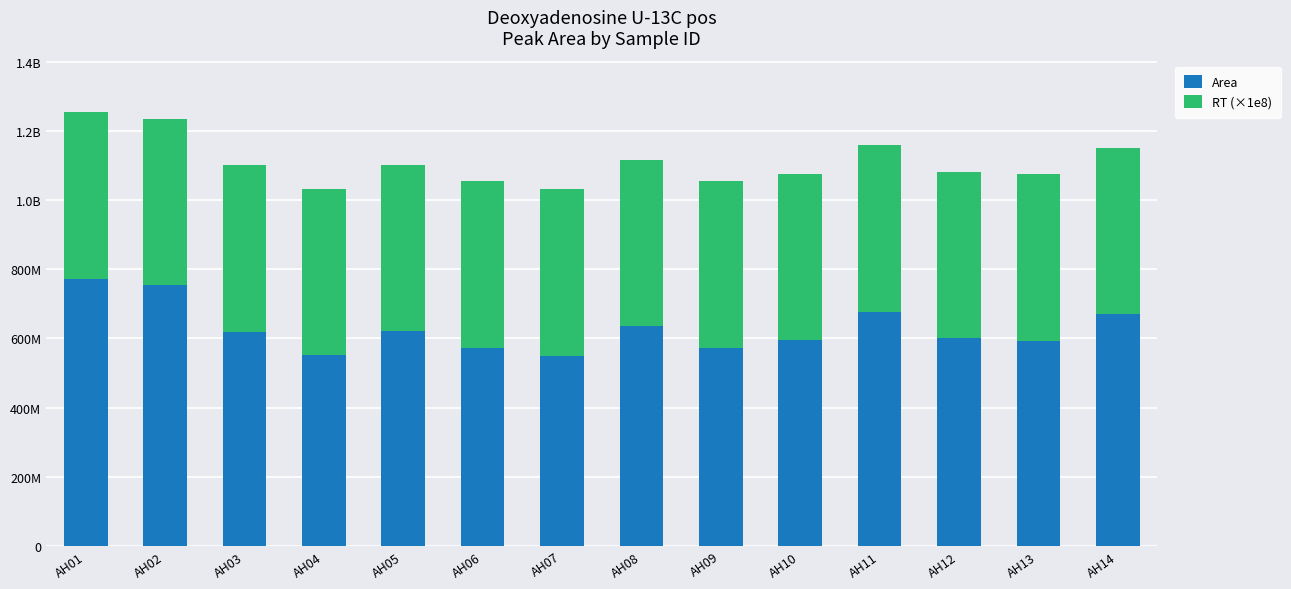

List the series in order of their overall mean, highest first.

Area, RT (×1e8)